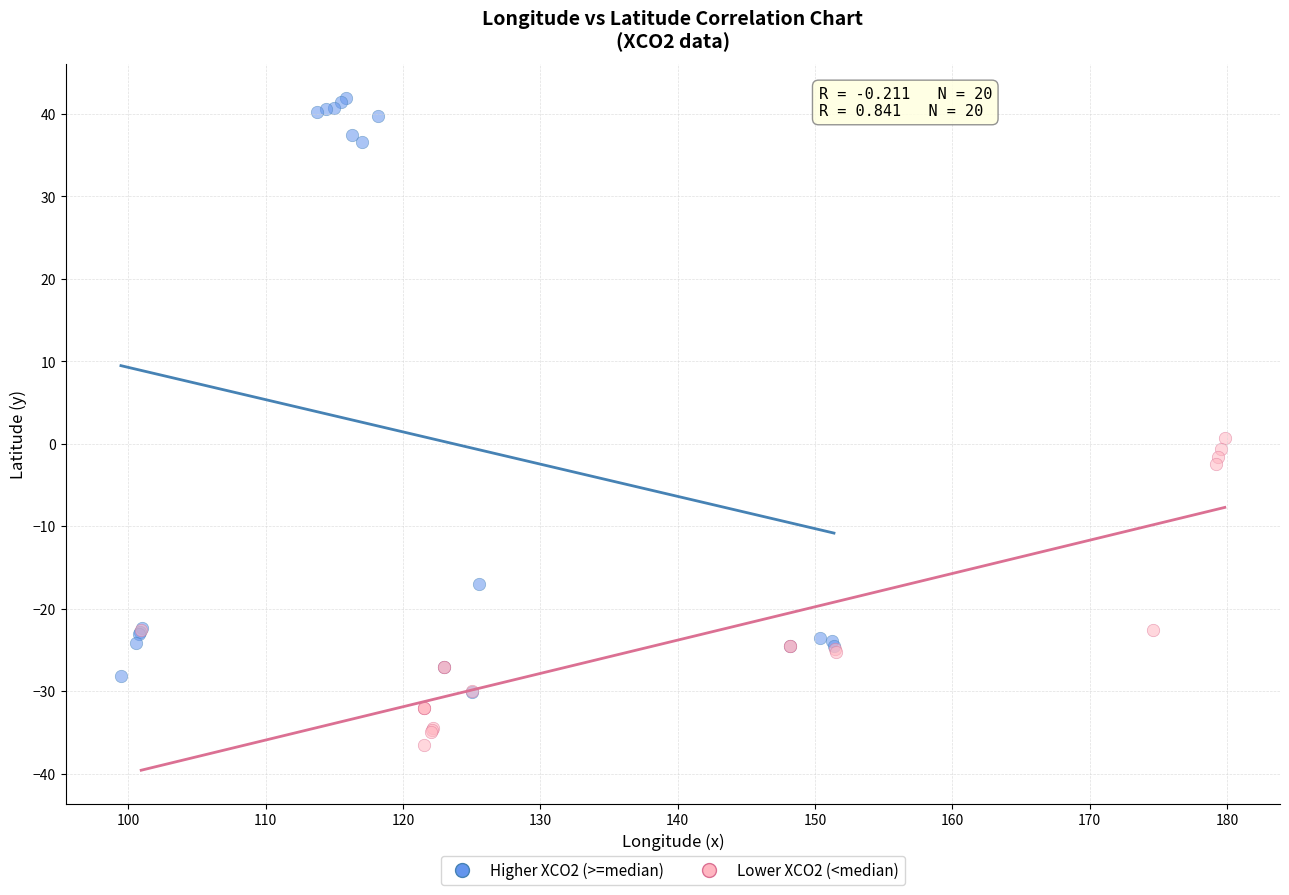

What are all the series names shown in the legend?

Higher XCO2 (>=median), Lower XCO2 (<median)